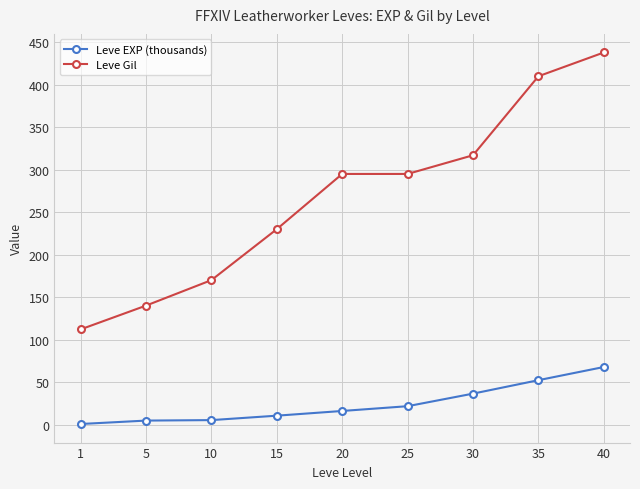

True or false: Leve EXP (thousands) and Leve Gil intersect in this chart.

False